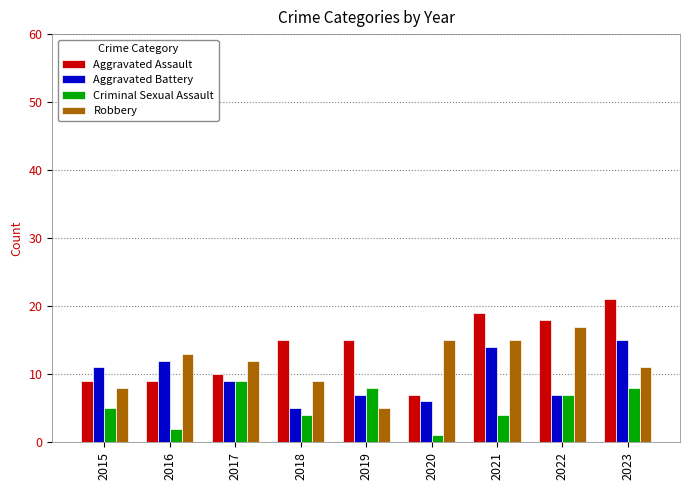

Where is Criminal Sexual Assault nearest to the value 5?

2015